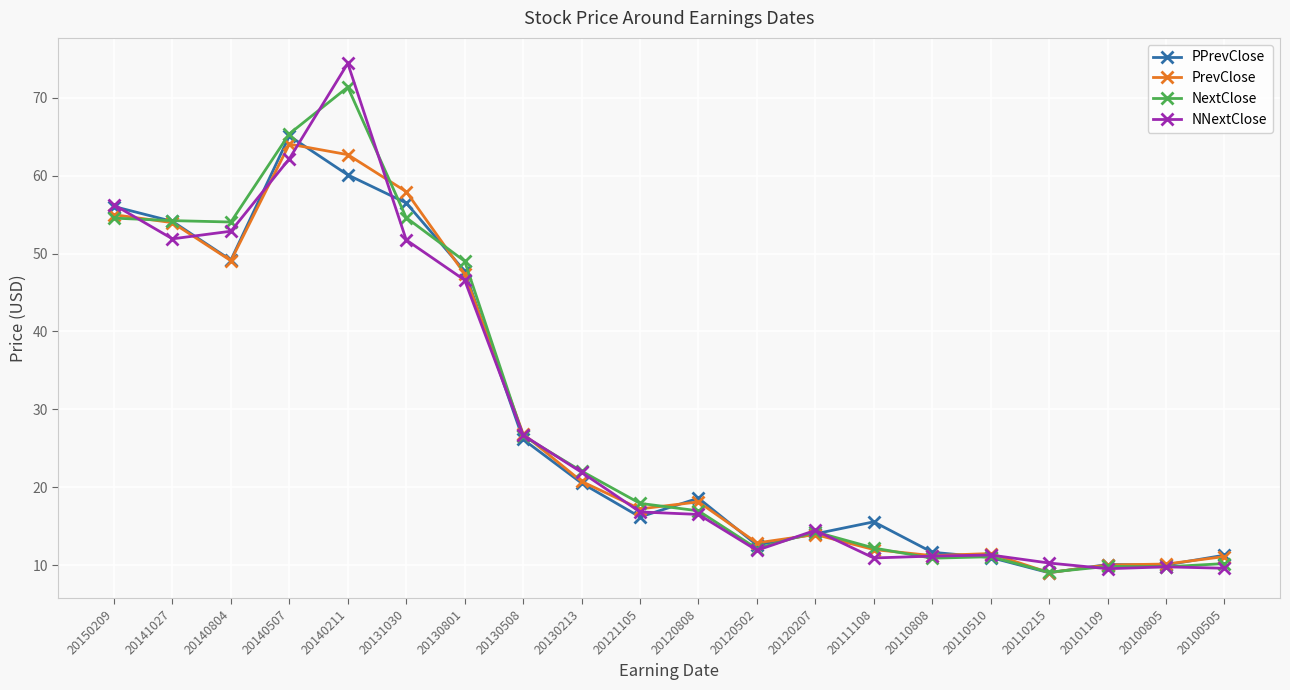

Where is the first local minimum for NNextClose?

20141027